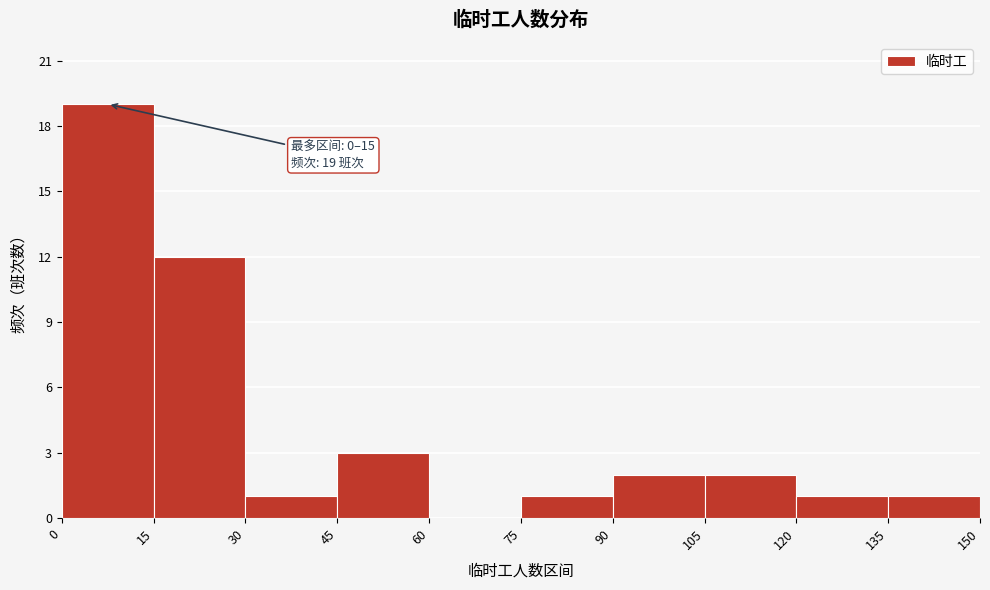

Which range on the x-axis has the tallest bar?

0 to 15